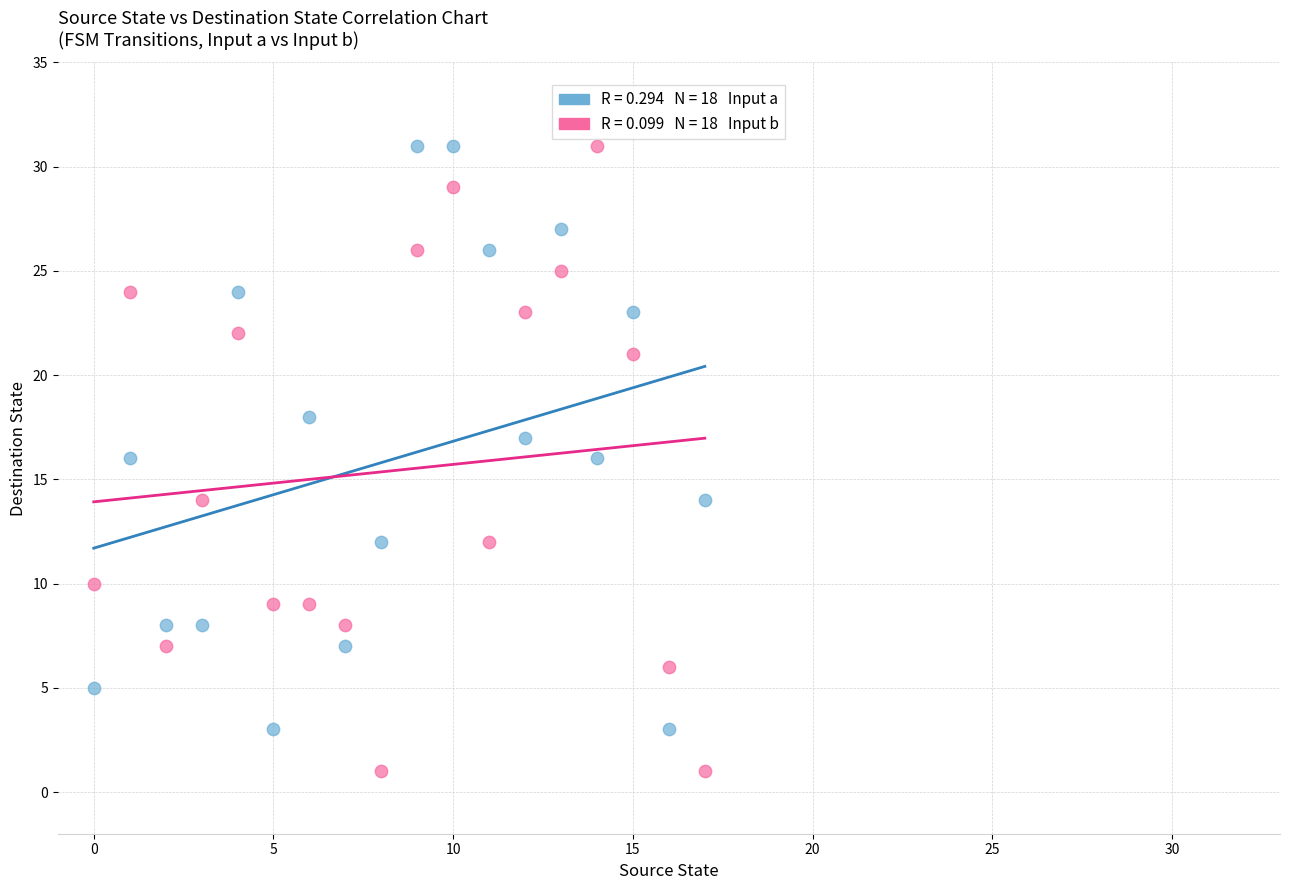

Across all data points, what is the range of Y values (max minus min)?

30